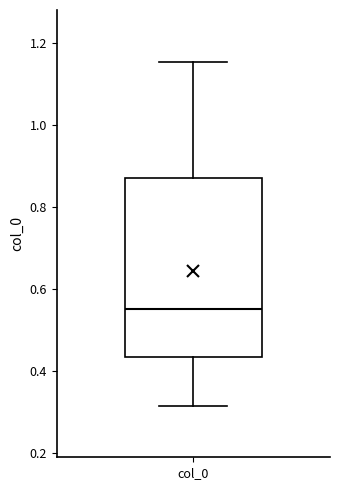

Read this box plot against the y-axis: the position of the median line, the range covered by the box, and the ends of both whiskers. The values are not printed on the chart, so give them approximately, as read against the axis.

median 0.56, box 0.44 to 0.88, whiskers 0.32 to 1.16